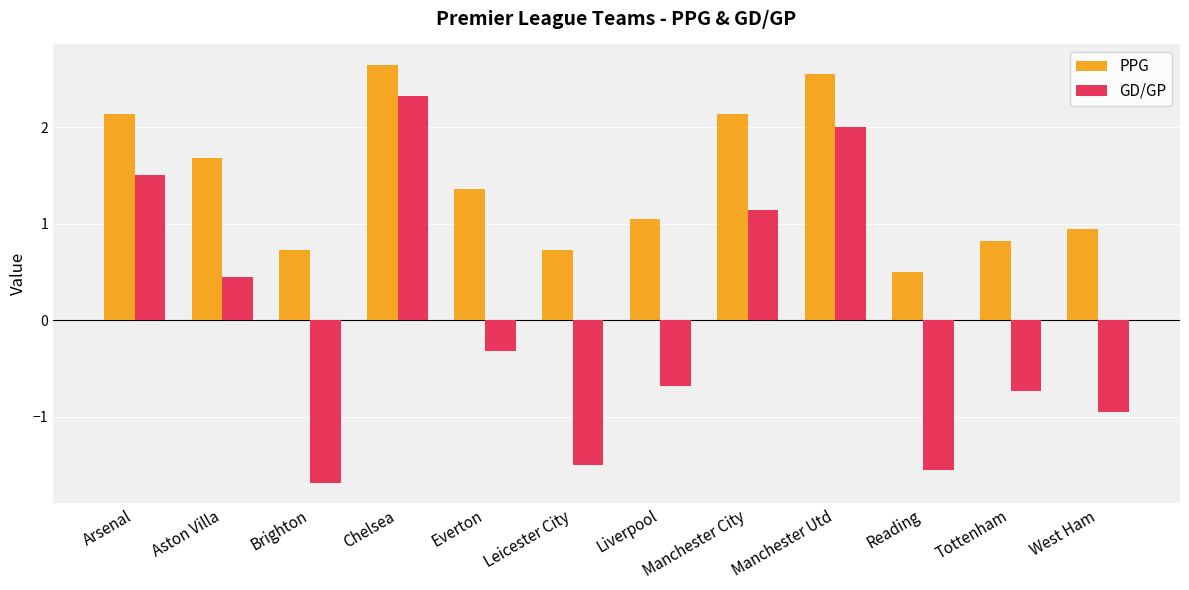

Read the PPG value at Leicester City.

0.7